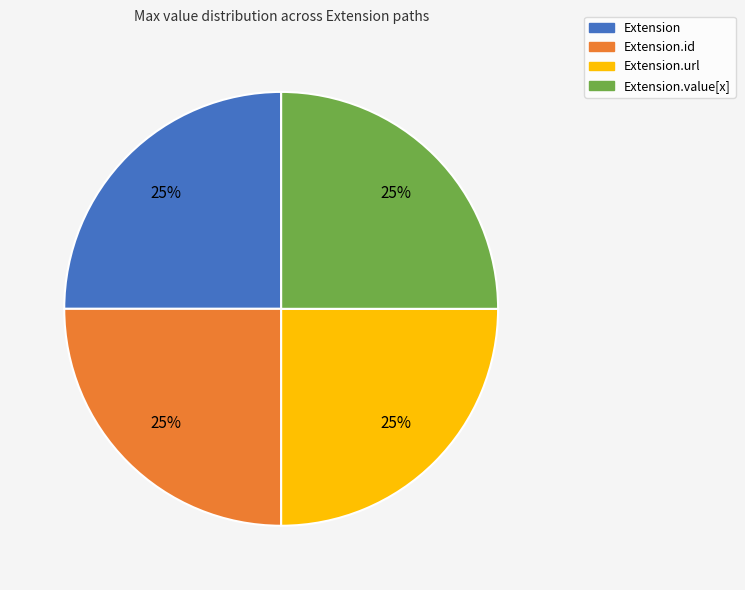

How many segments does this pie chart have?

4